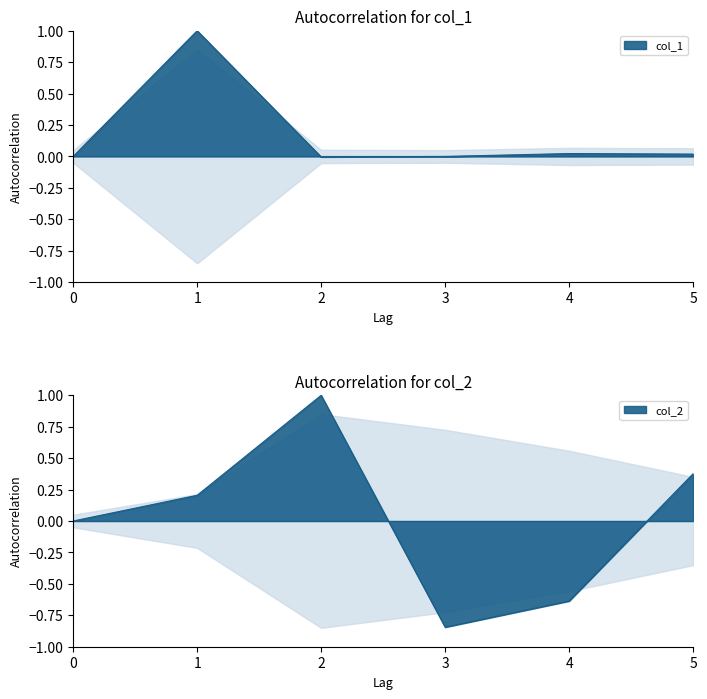

How many lines are shown in the chart?

2